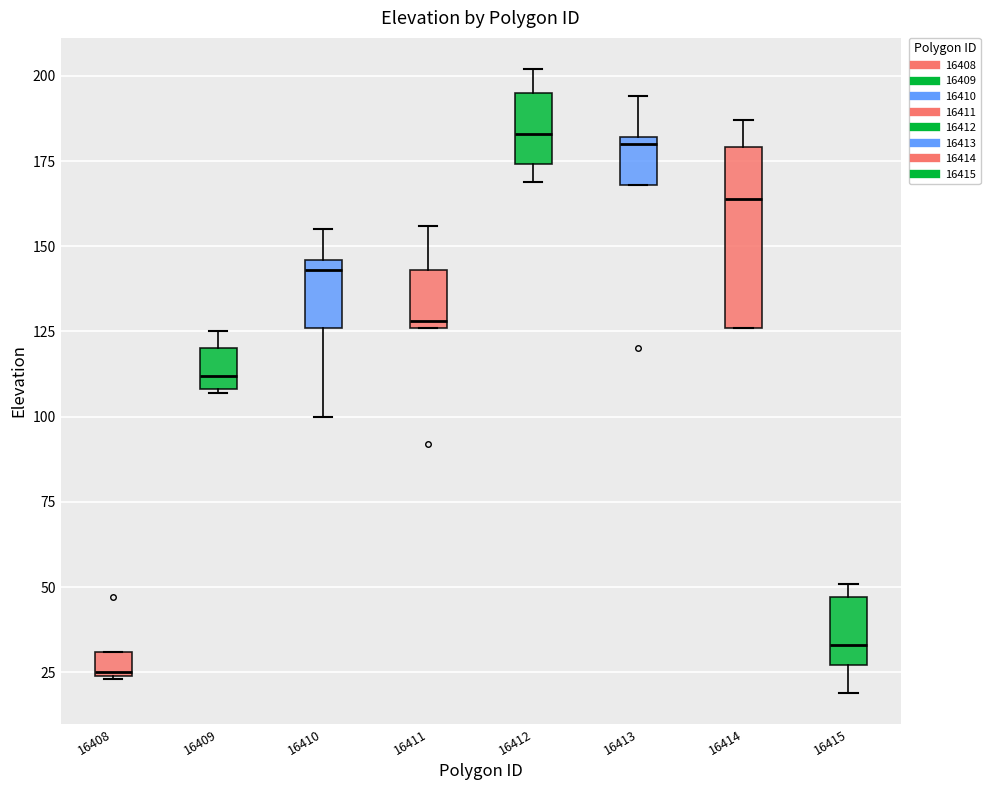

Comparing the boxes themselves (not the whiskers), which one is the tallest?

16414